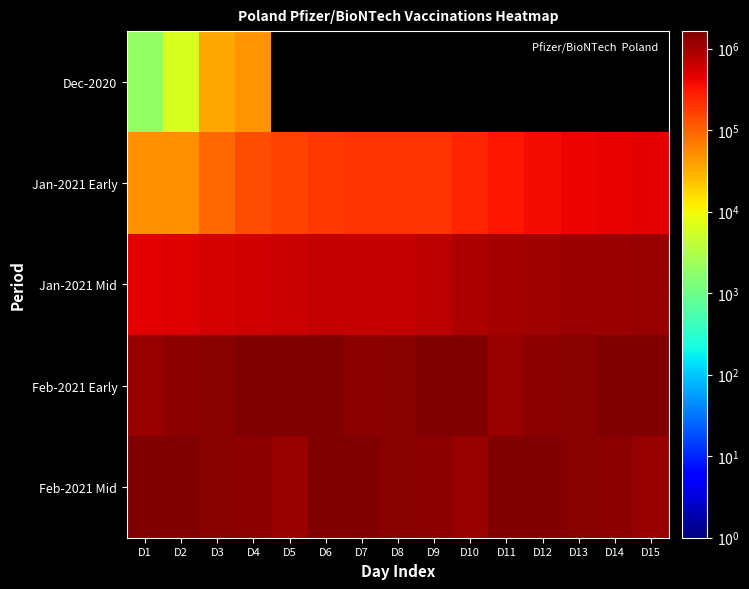

What is the difference between the maximum and minimum values in the Feb-2021 Mid series?

409442.0